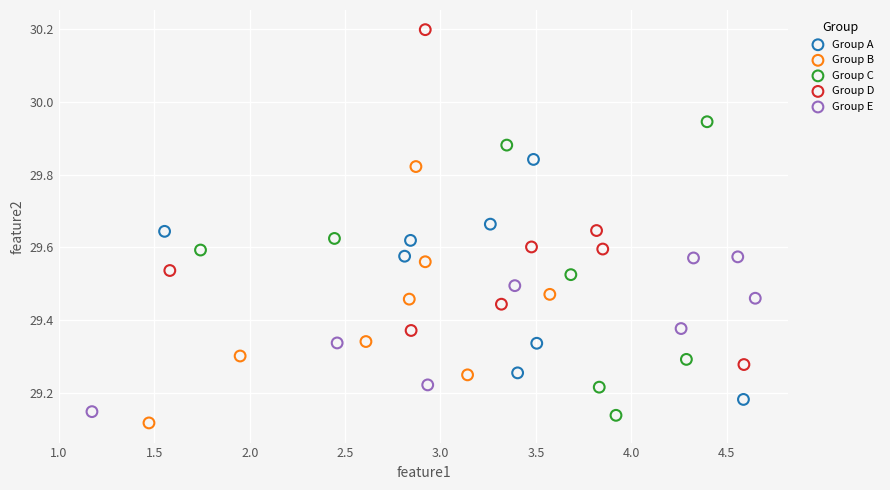

Which series reaches the minimum Y coordinate?

Group B